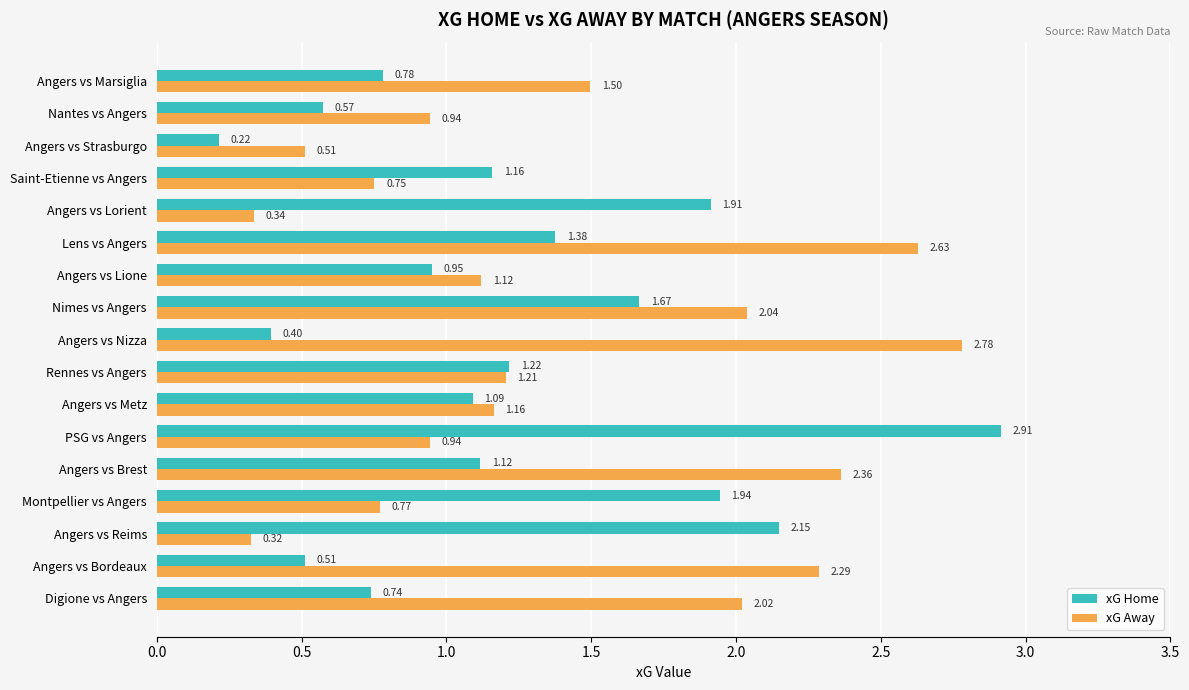

Which category has the lowest value in the xG Home series?

Angers vs Strasburgo